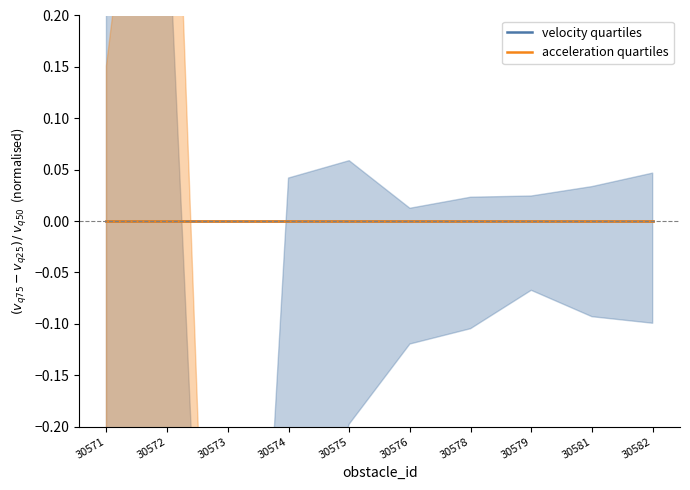

True or false: accel_q25 has a value of -5.5 at 30581.

True